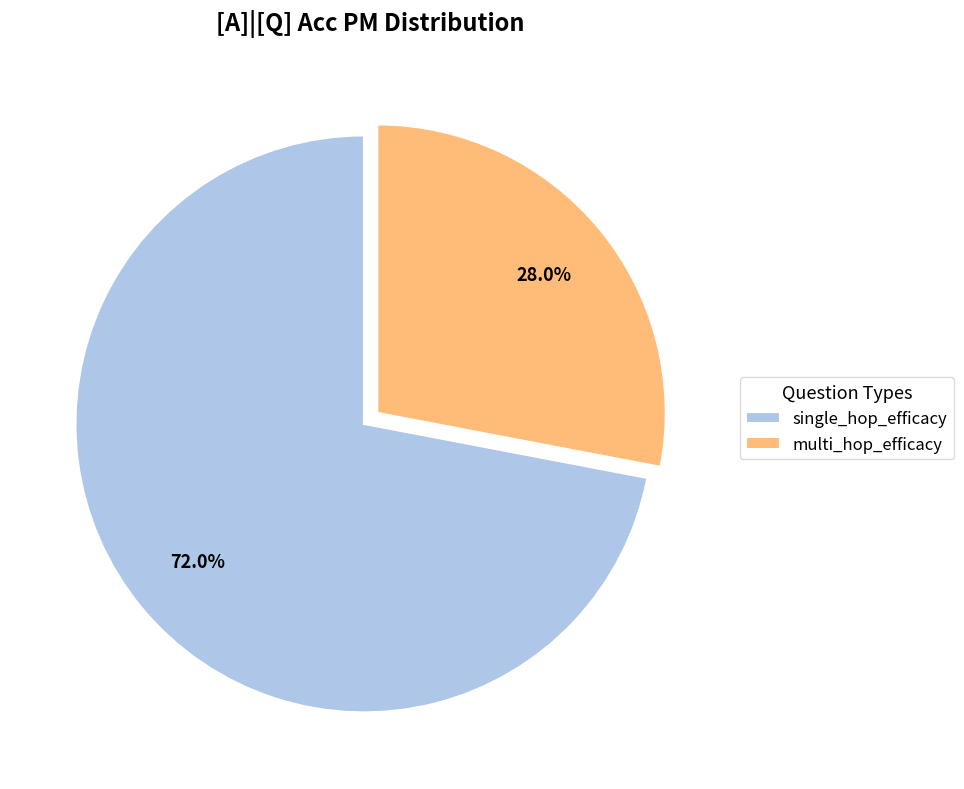

Which category has the biggest portion of the pie?

single_hop_efficacy